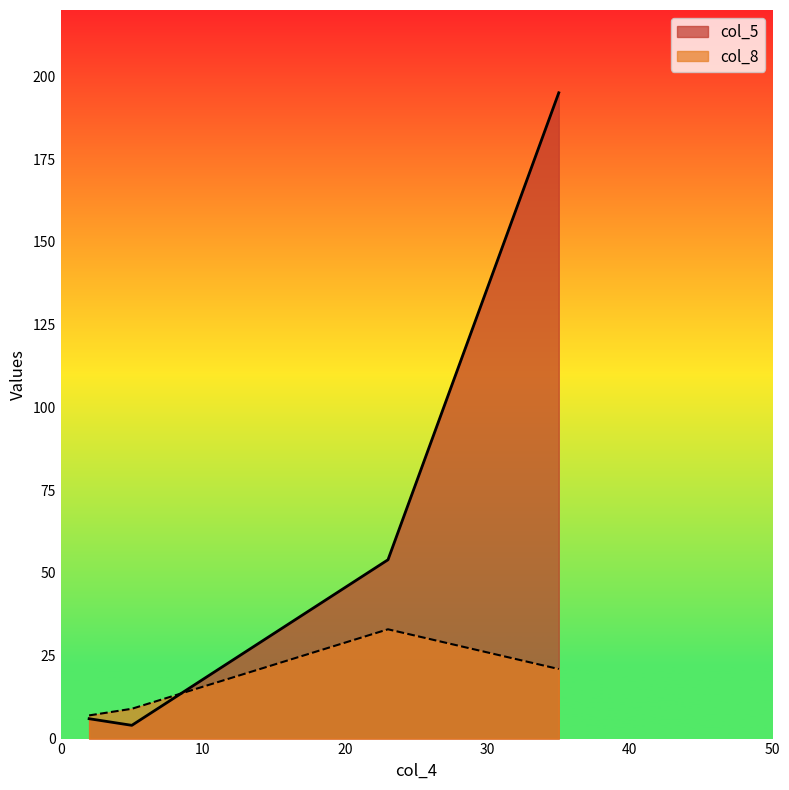

Rank the series by their average value, from lowest to highest.

col_8, col_5